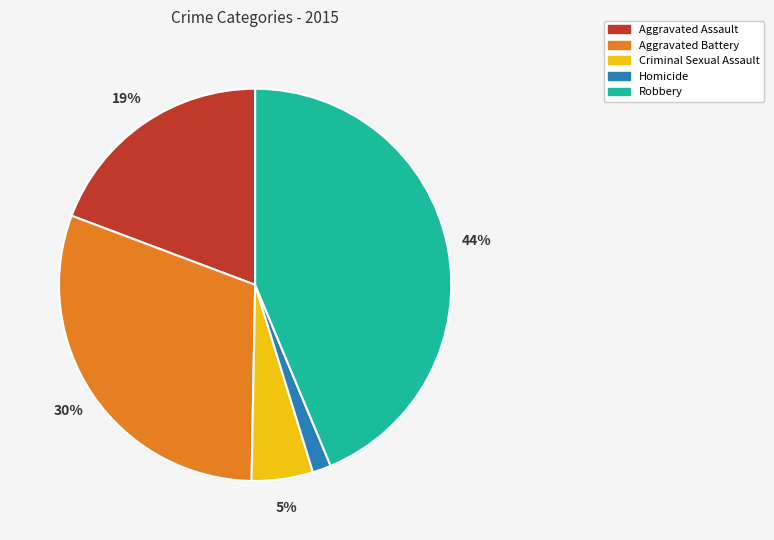

True or false: Aggravated Assault accounts for 19% of the total.

True